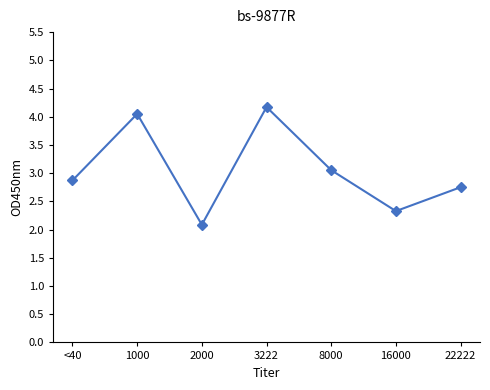

Is it true that the value at 3222 is 4.2?

True